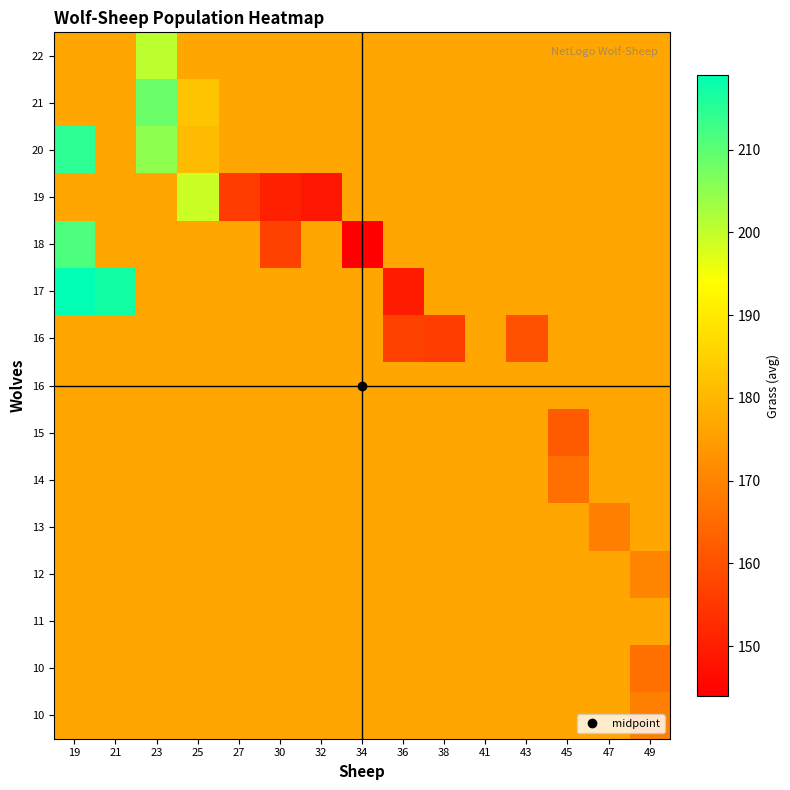

How many categories are shown in the chart?

15